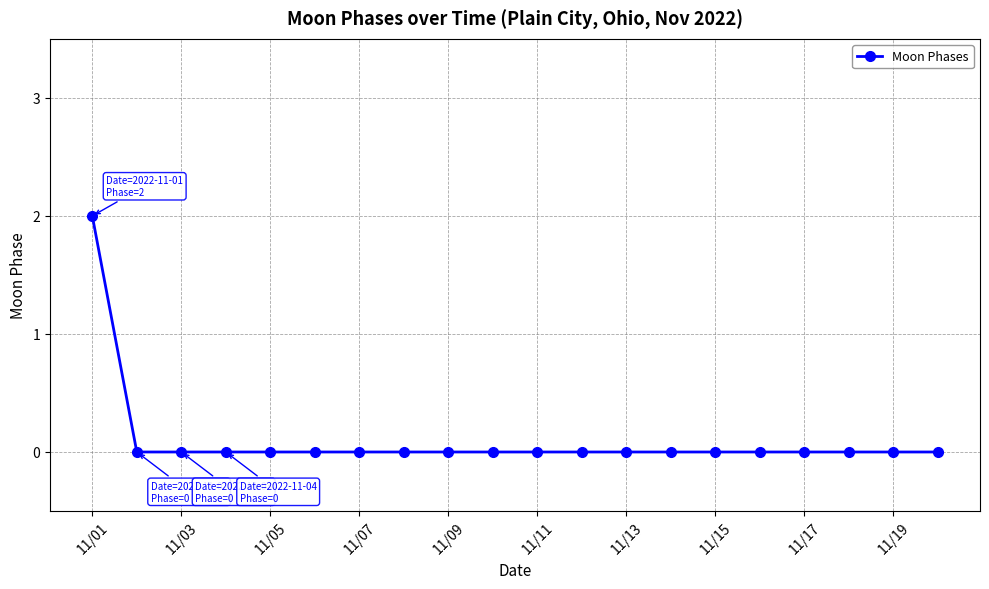

What is the maximum value shown in the chart?

2